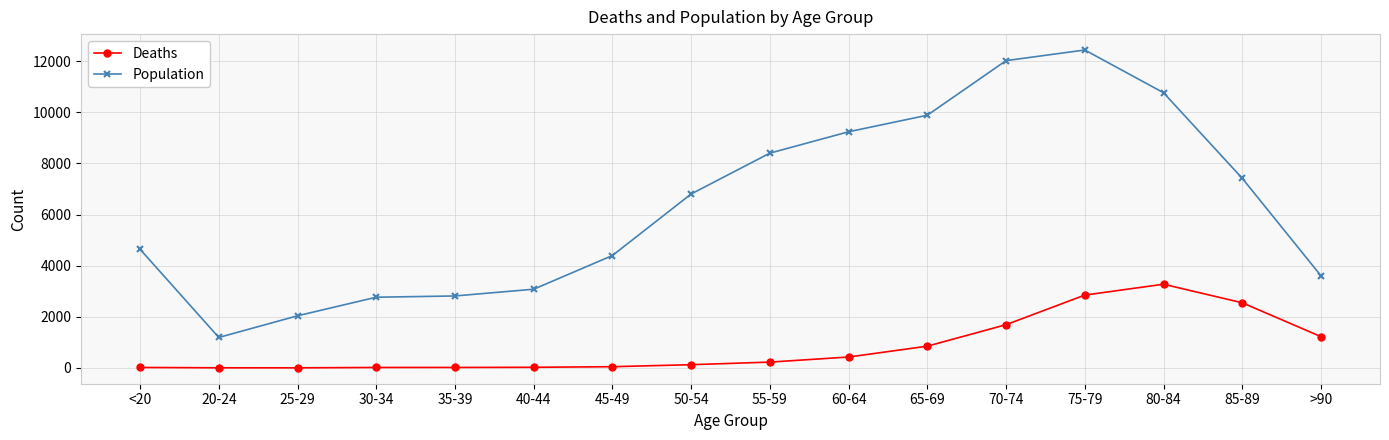

What is the label of the 10th point from the left?

60-64